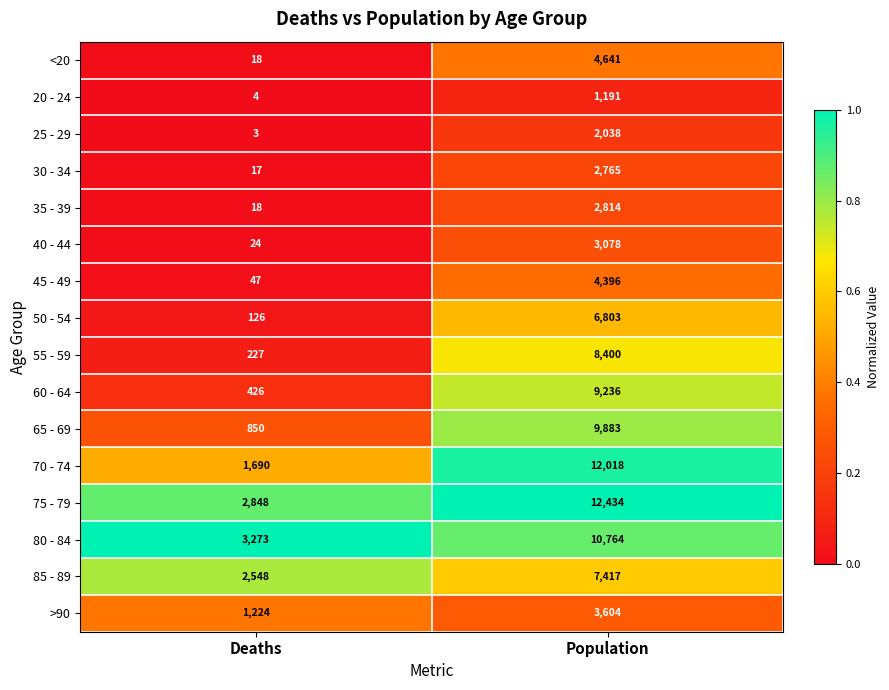

Which series has the largest total across all categories?

75 - 79